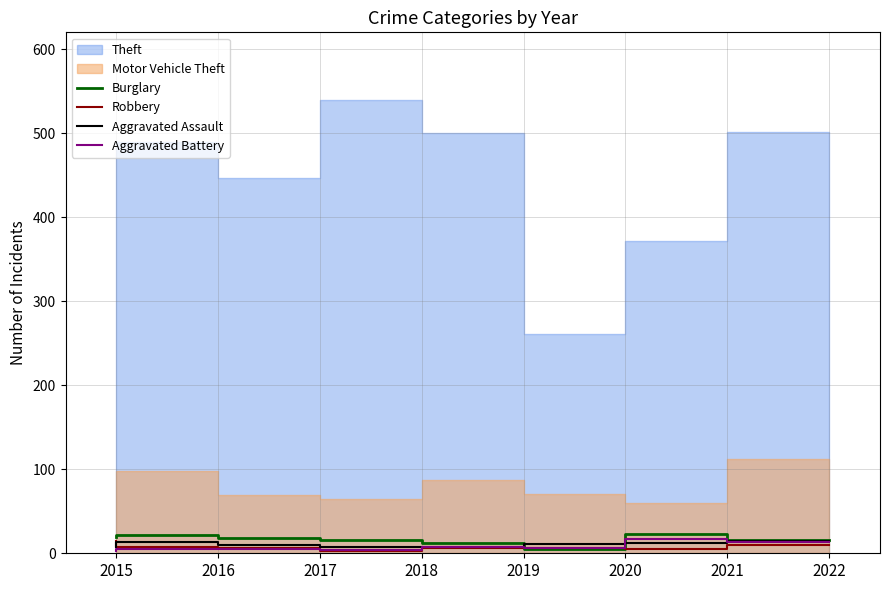

At which label does Robbery reach its minimum?

2018